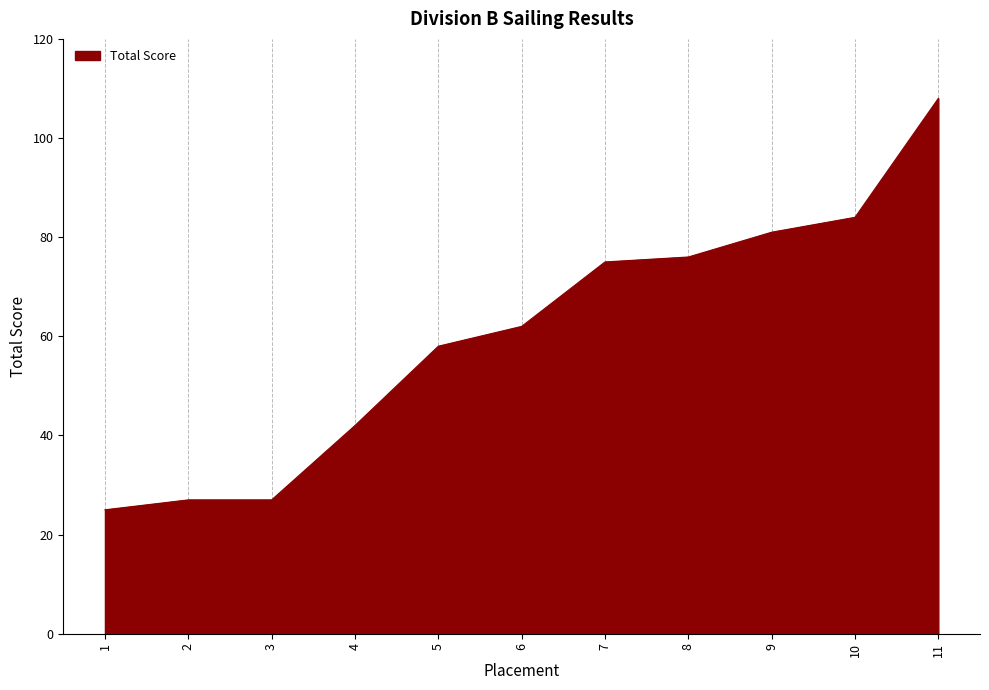

The chart shows a value of 76 at 8. True or false?

True